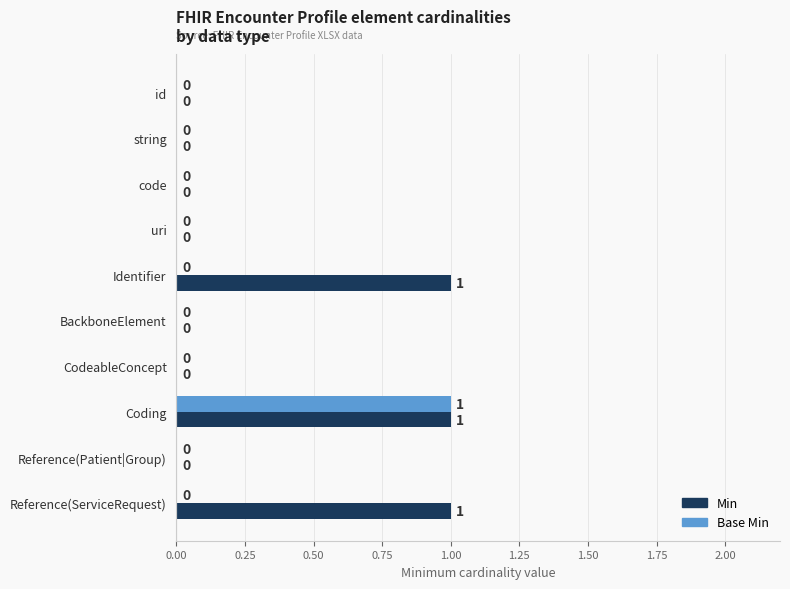

True or false: Base Min has a value of -1 at CodeableConcept.

False